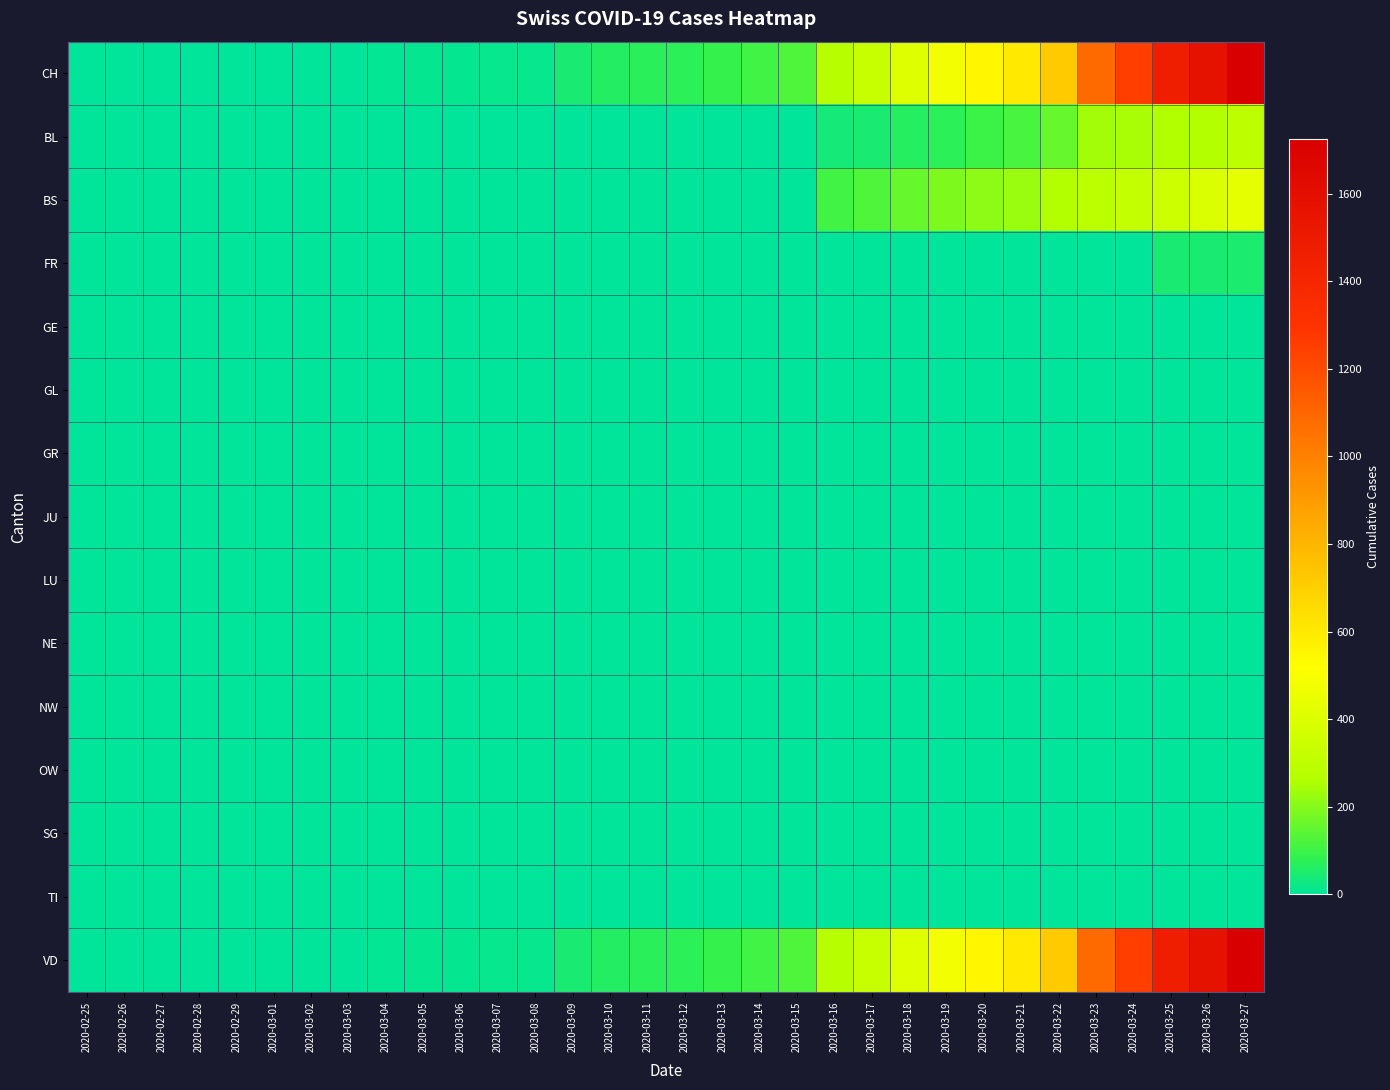

What is the spread (max minus min) of values at 2020-03-02?

1